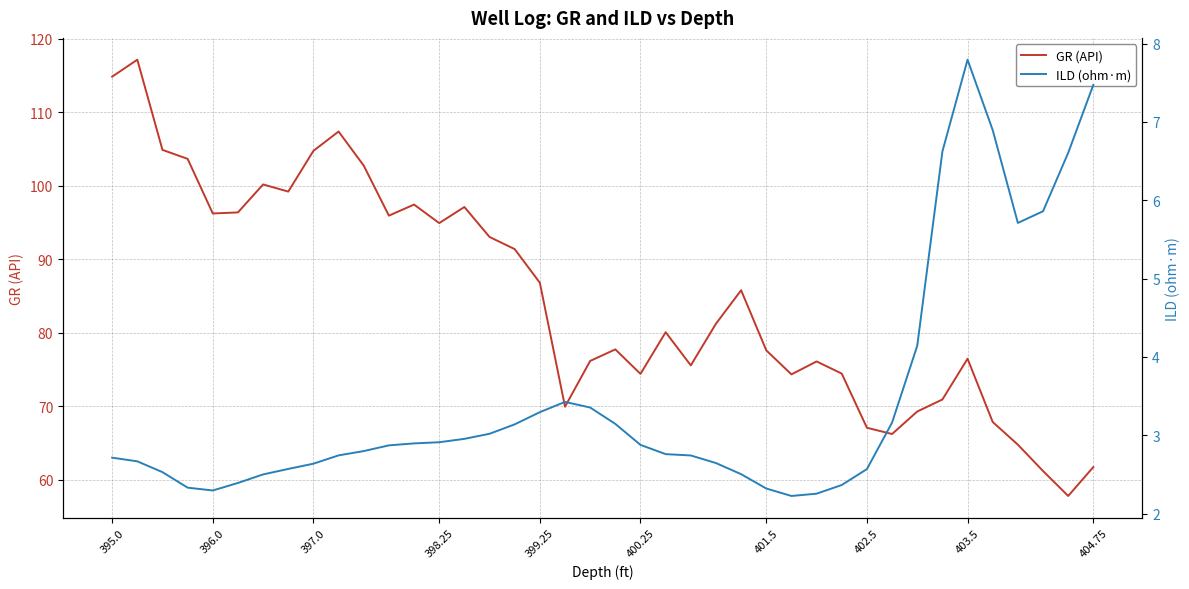

What is the maximum value for GR (API)?

117.1